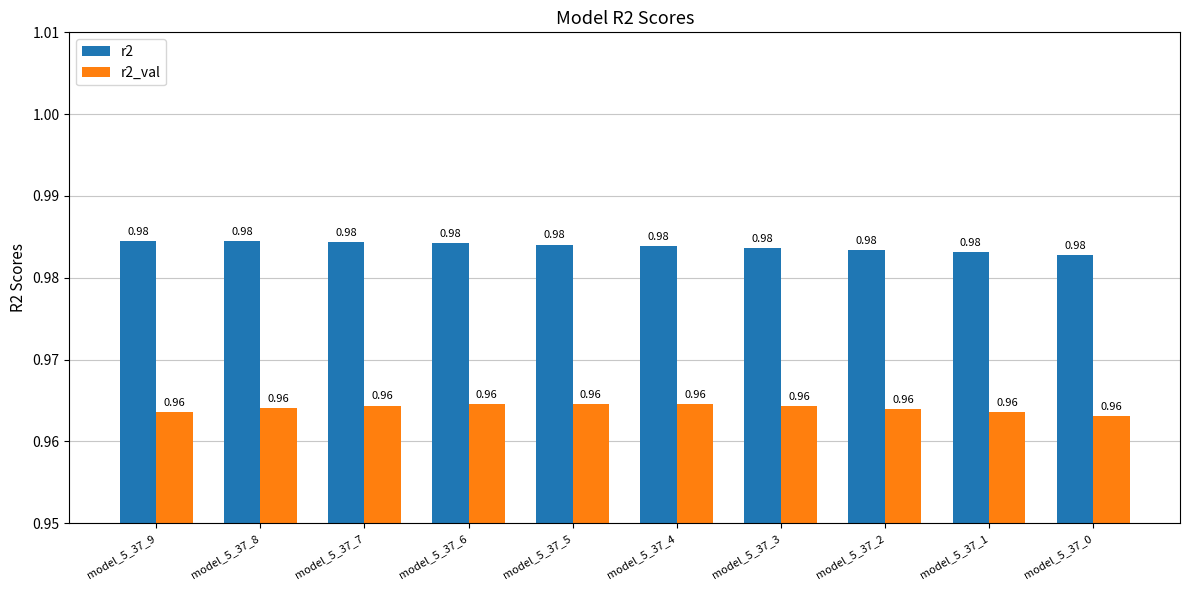

What is the sum of the r2_val values at model_5_37_8 and model_5_37_5?

1.9